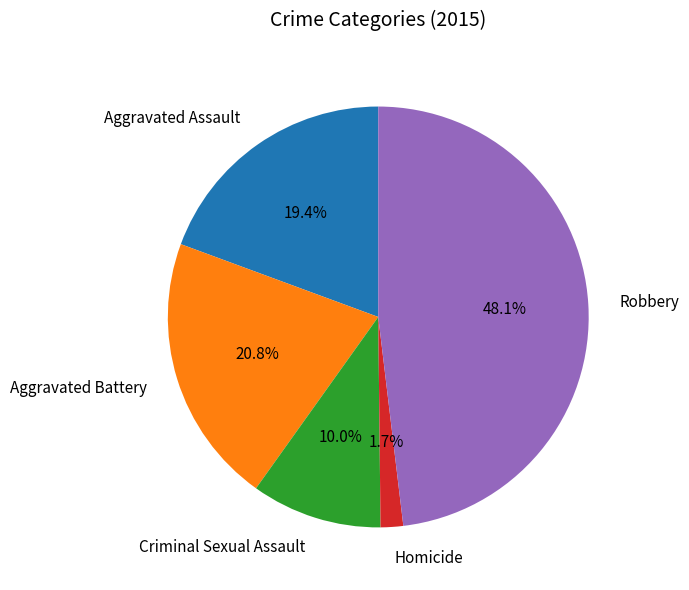

To the nearest percent, what portion does Homicide represent?

2%